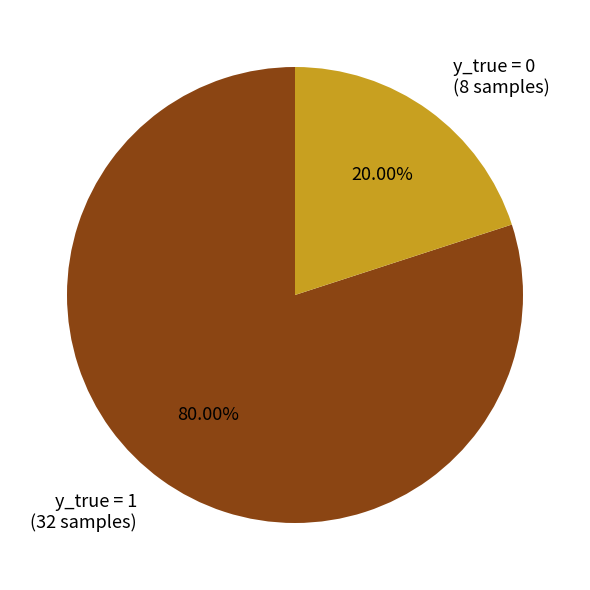

Rank the categories by value from highest to lowest.

y_true = 1, y_true = 0